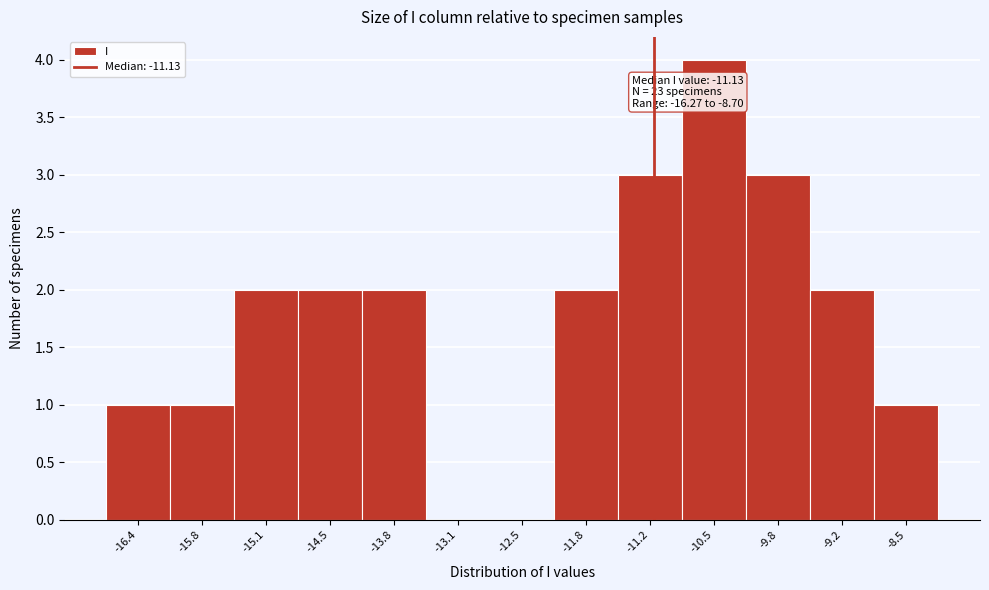

Over which range of the x-axis is the bar tallest?

-10.8 to -10.2